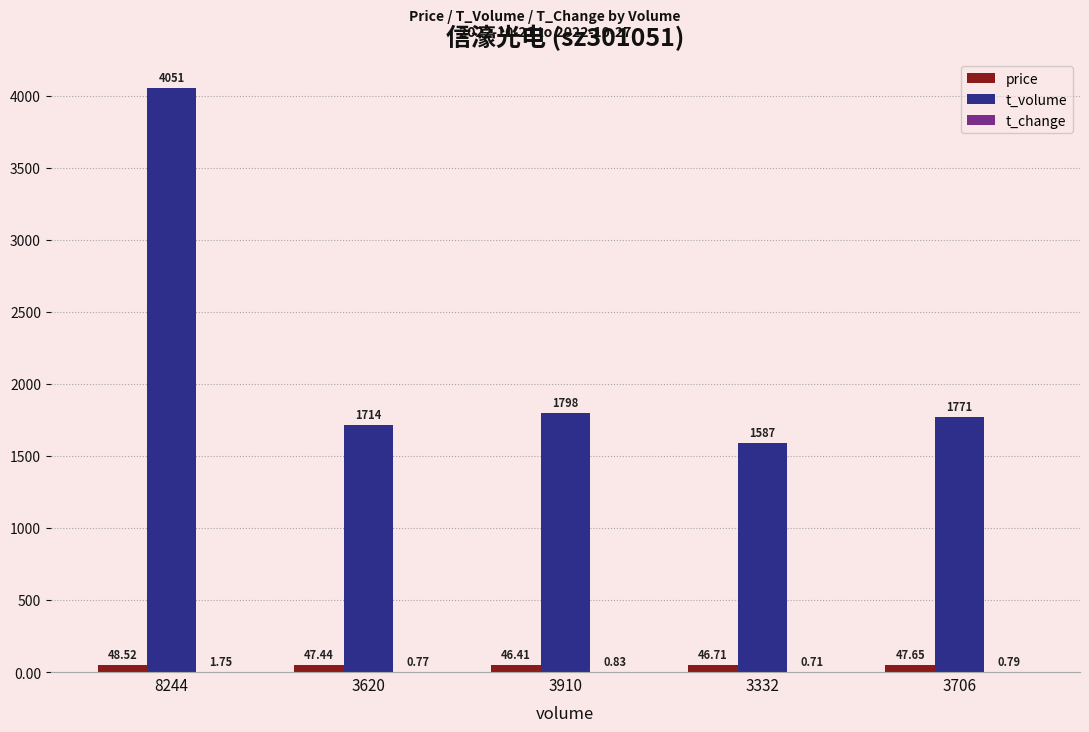

Between 8244 and 3332, which series saw the biggest shift?

t_volume